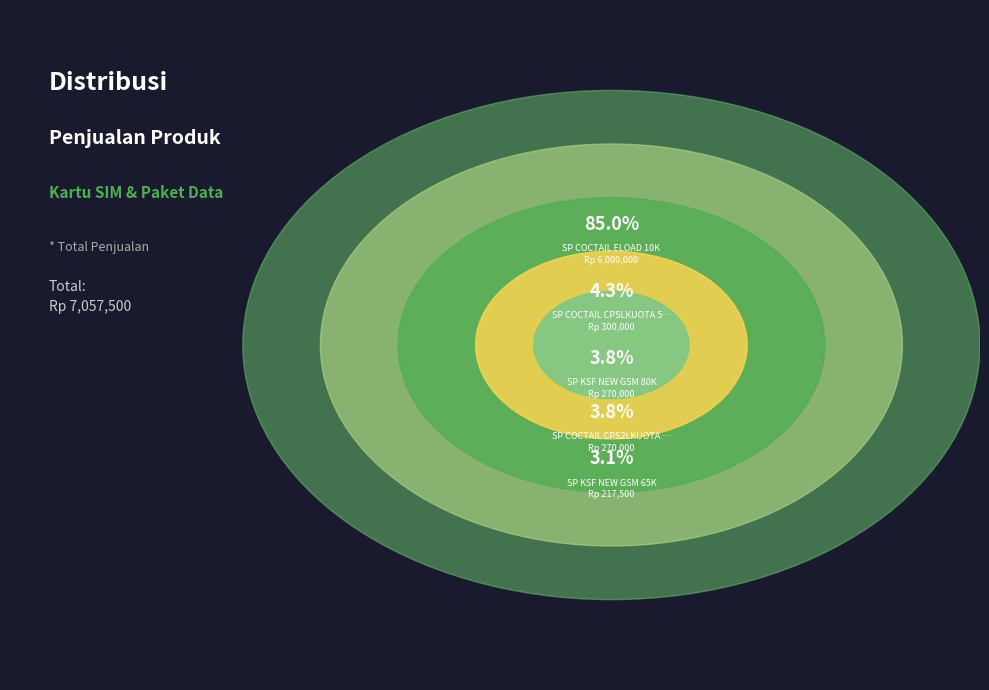

True or false: SP COCTAIL CPS2LKUOTA 75.5K accounts for 4% of the total.

True